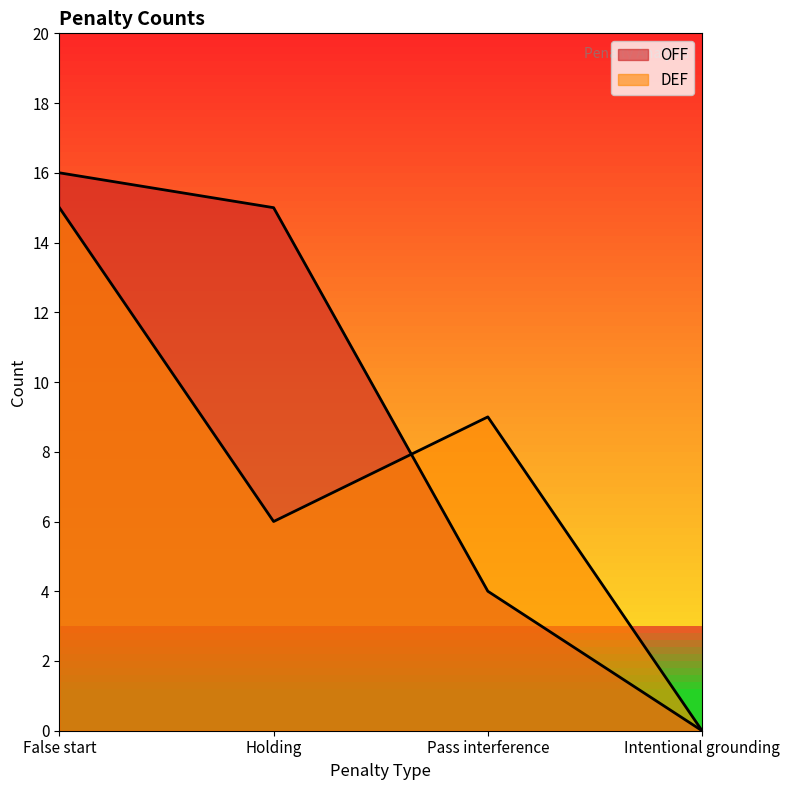

List the series in order of their overall mean, highest first.

OFF, DEF